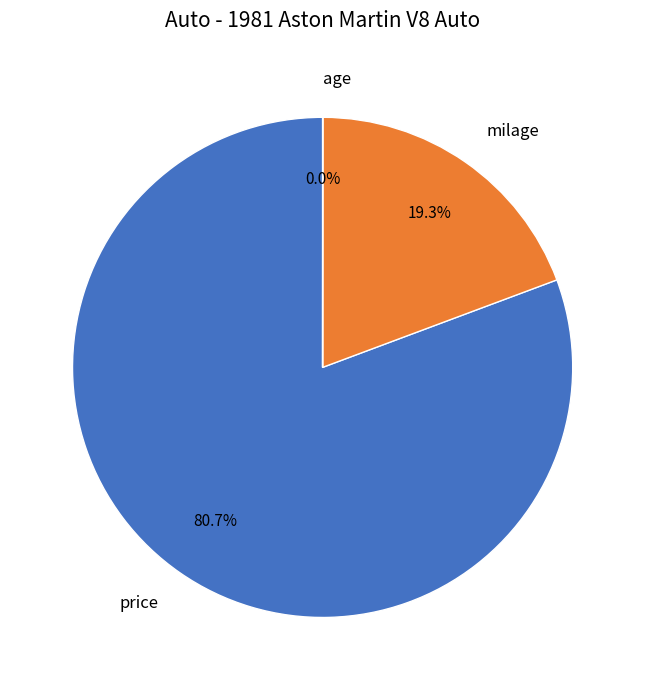

Which category has the biggest portion of the pie?

price